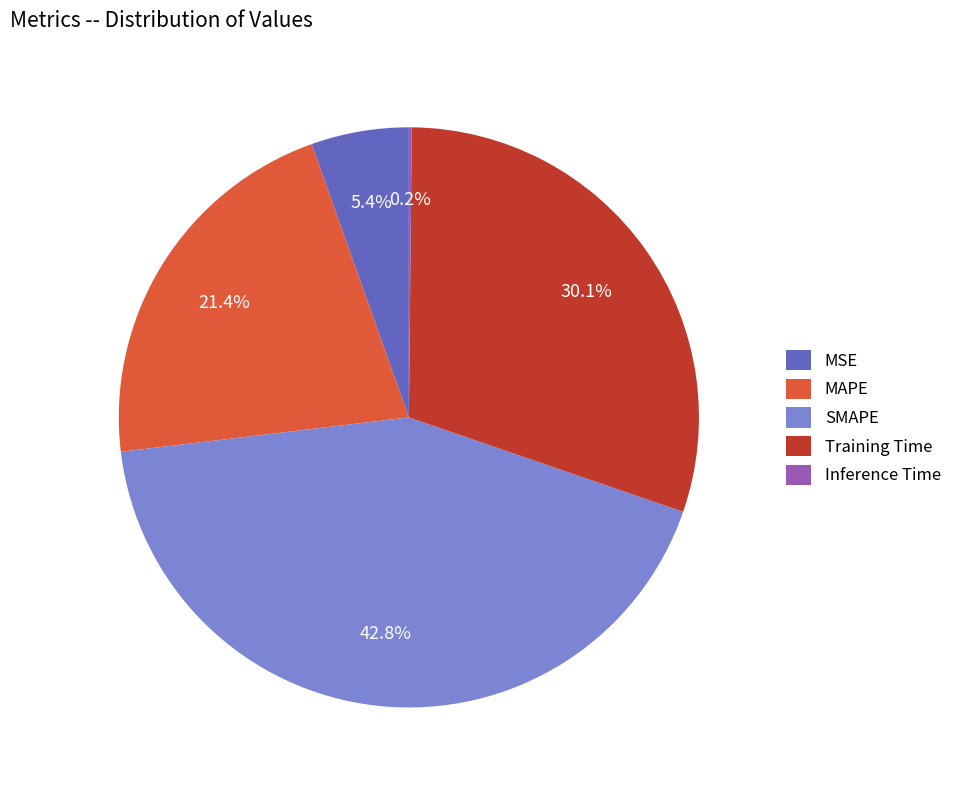

Between MAPE and MSE, which is larger?

MAPE